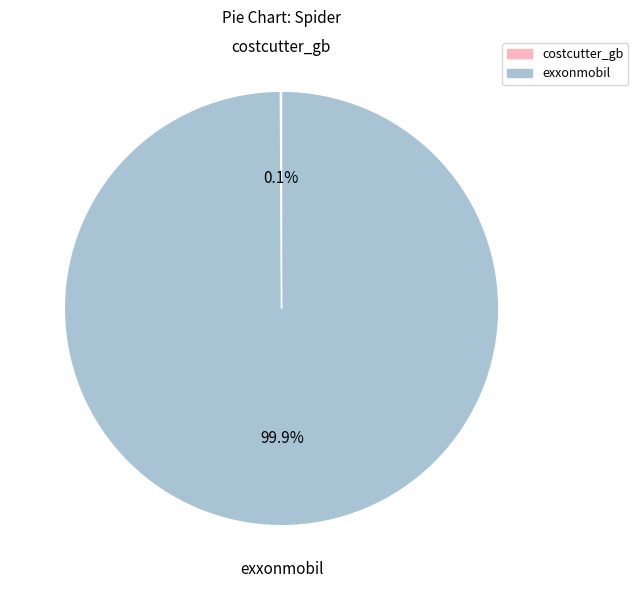

Which slice is the largest?

exxonmobil